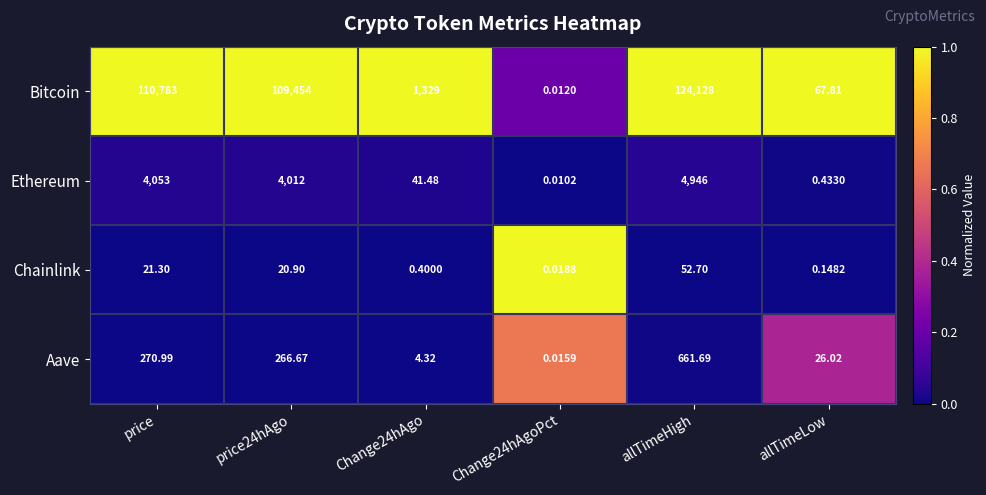

Which series has the largest total across all categories?

Bitcoin